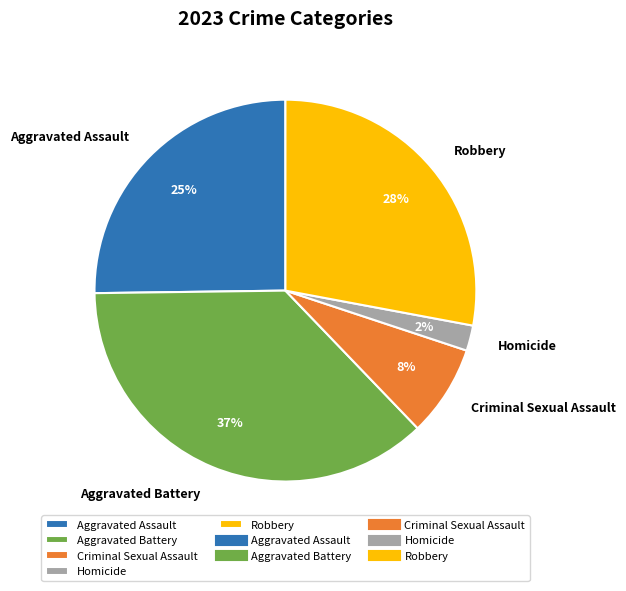

Is it true that Robbery is 41% of the pie?

False